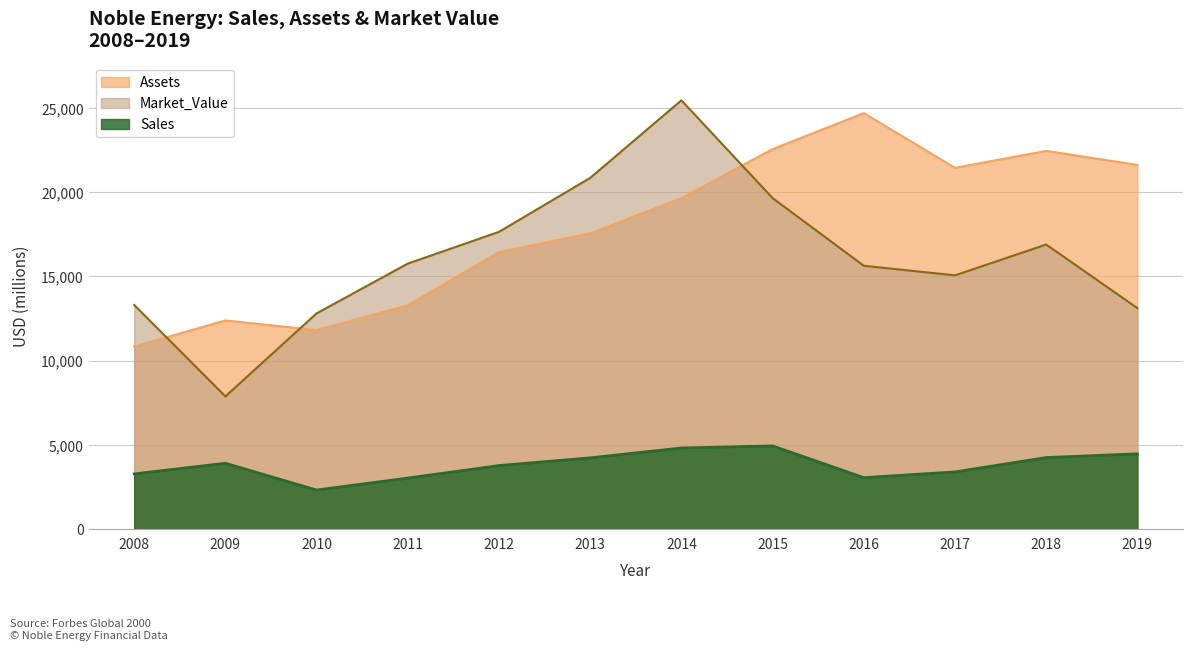

What is the sum of all Market_Value values?

193991